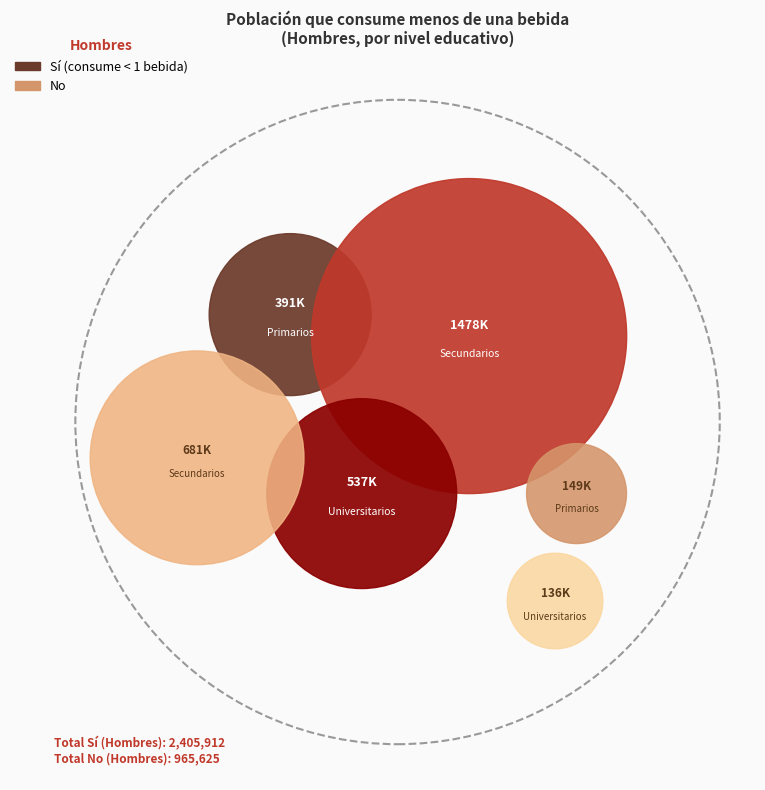

Rank the categories by Sí value from highest to lowest.

Secundarios, Universitarios, Primarios